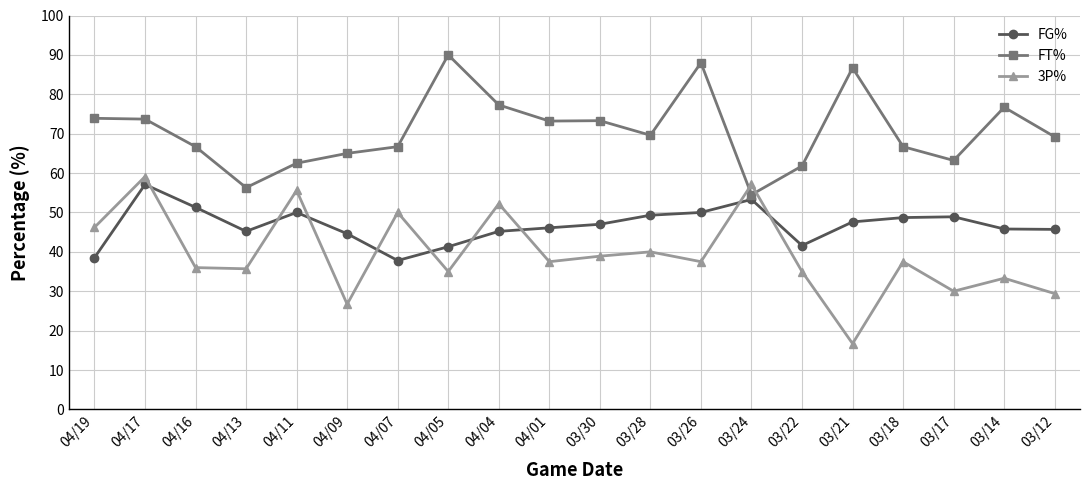

What is the difference between the maximum and minimum values in the FT% series?

35.5